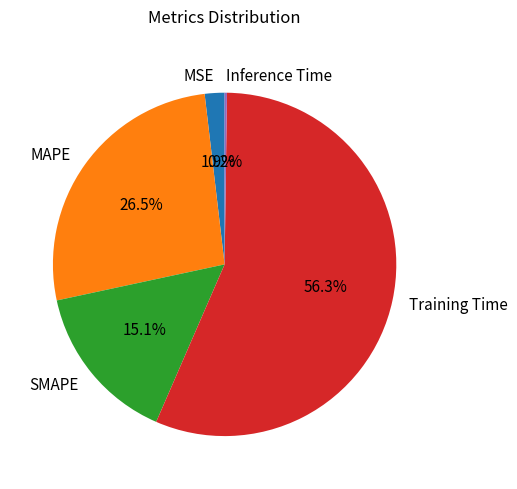

Which category has the biggest portion of the pie?

Training Time